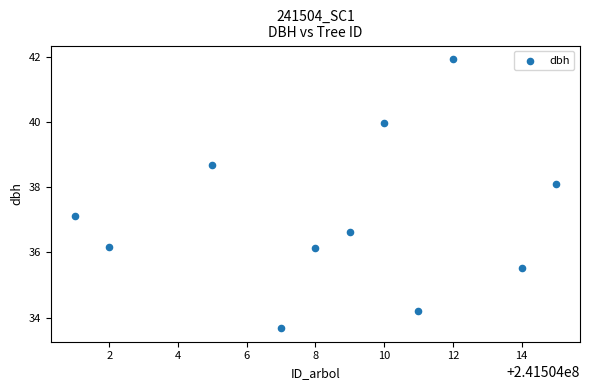

What is the range of Y values (max minus min)?

8.3